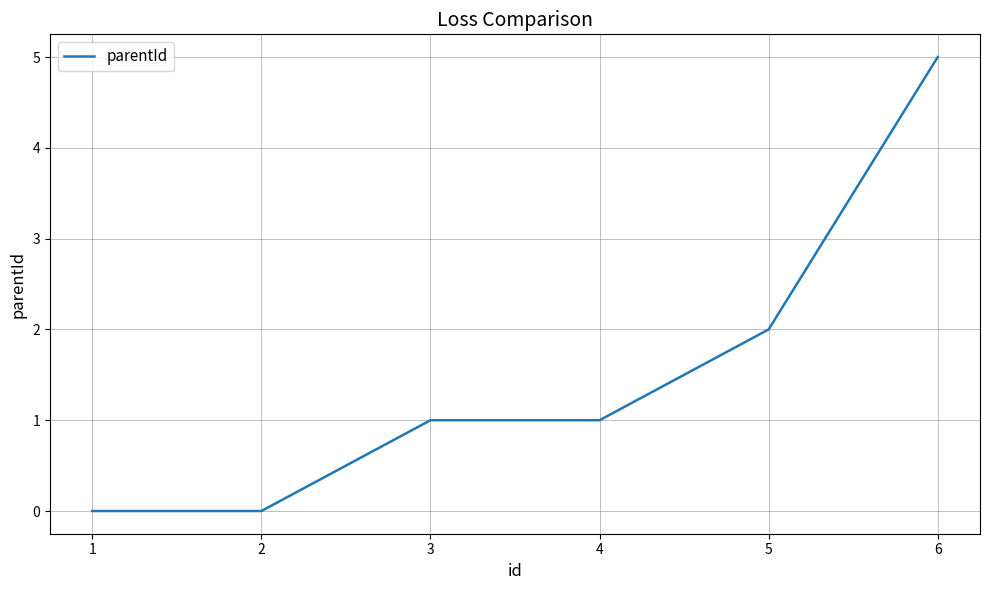

Reading left to right, transcribe all the data shown in this chart.

0	0	1	1	2	5